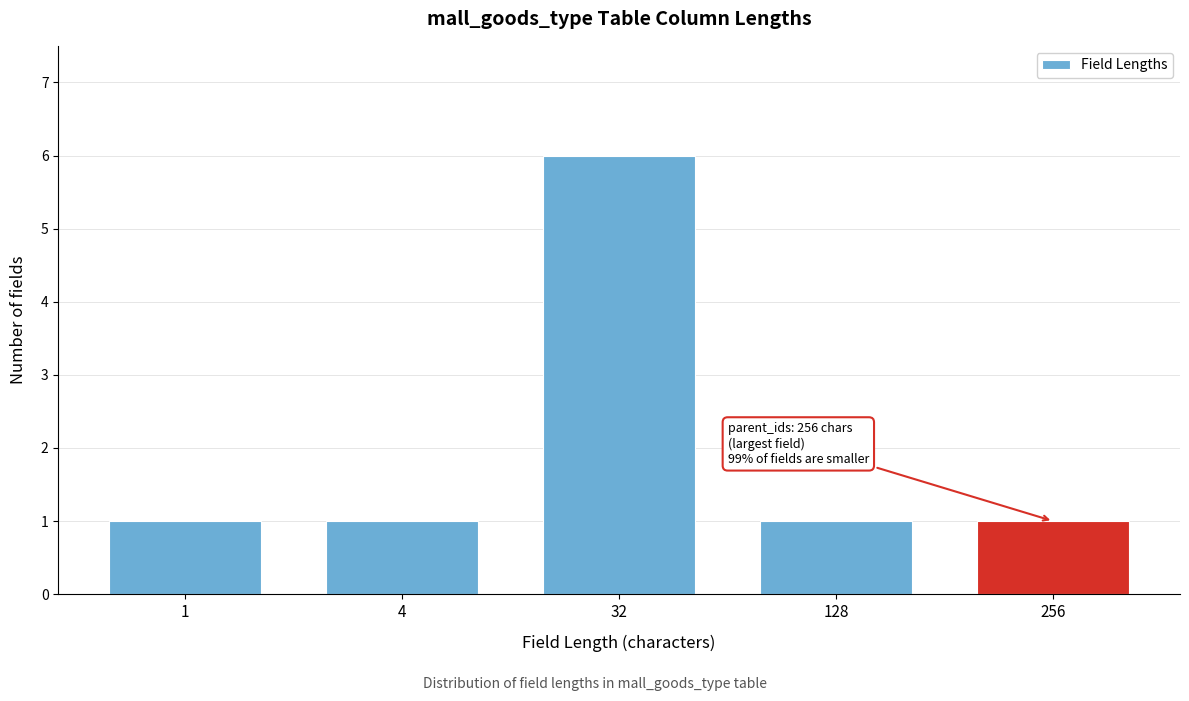

Reading right to left, what are all the values shown in this chart?

1	1	6	1	1